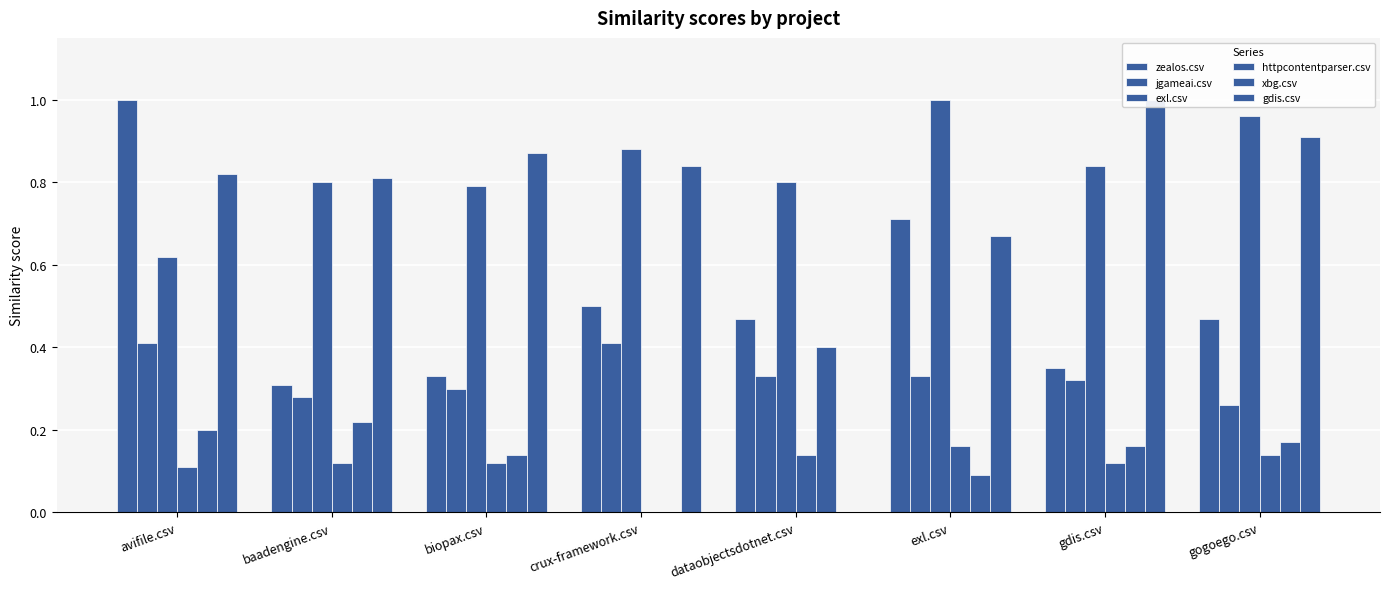

List the series in order of their peak value, highest first.

zealos.csv, exl.csv, gdis.csv, jgameai.csv, xbg.csv, httpcontentparser.csv